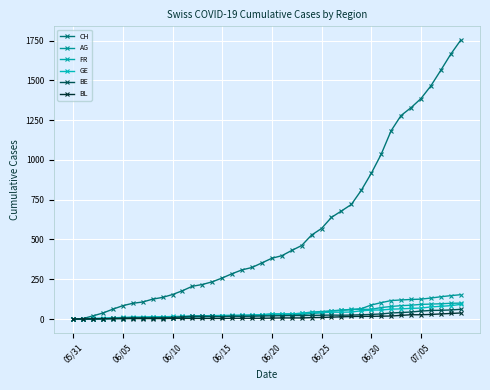

Which series has the largest range (max minus min)?

CH